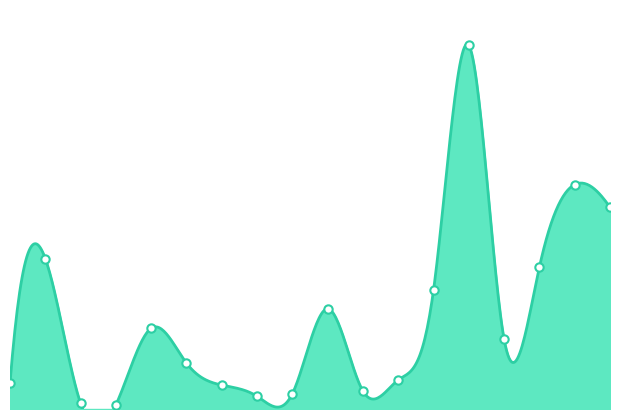

What is the maximum value shown in the chart?

243.2